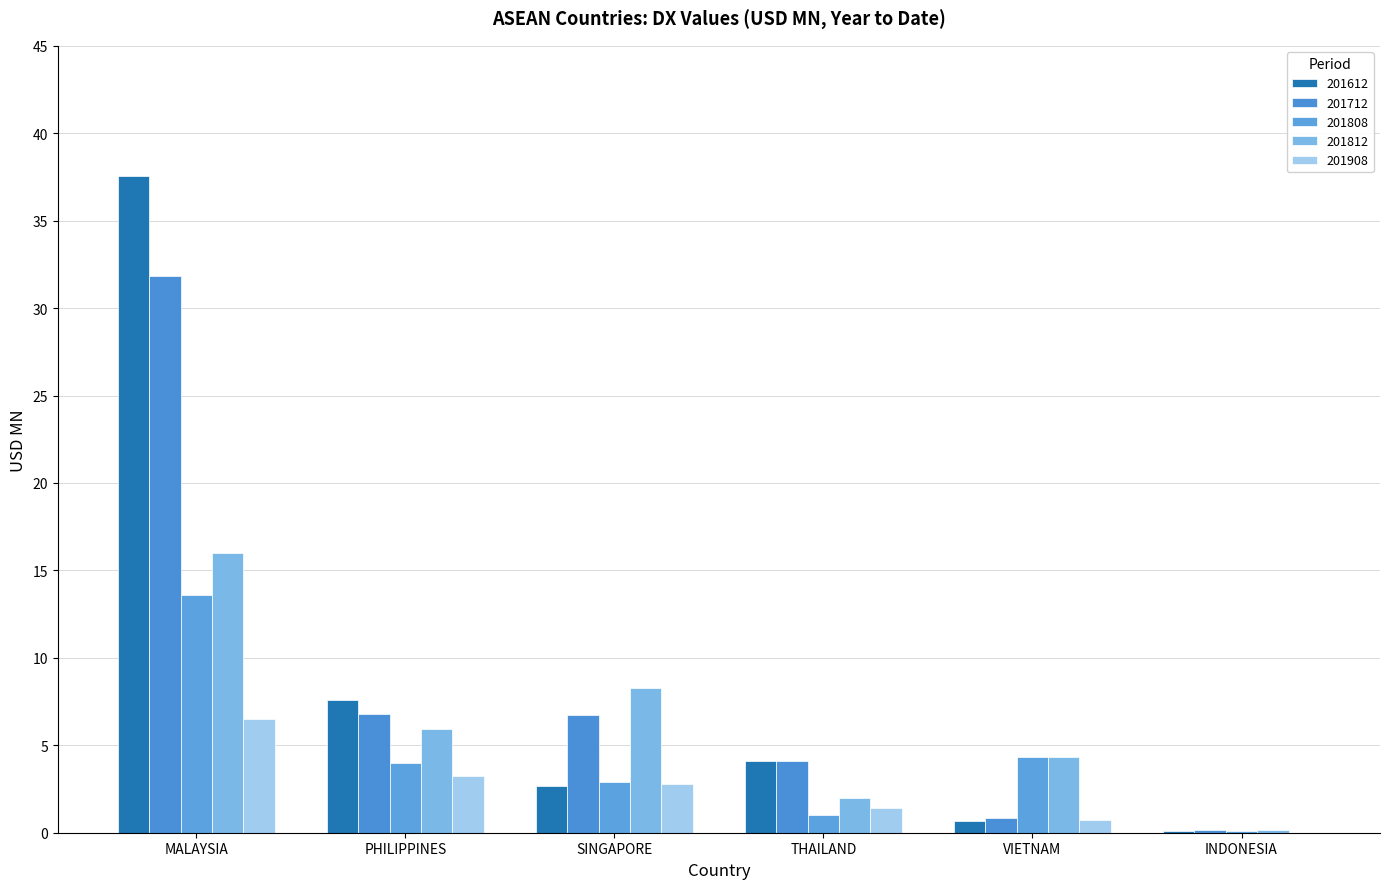

How many data points does each series have?

6